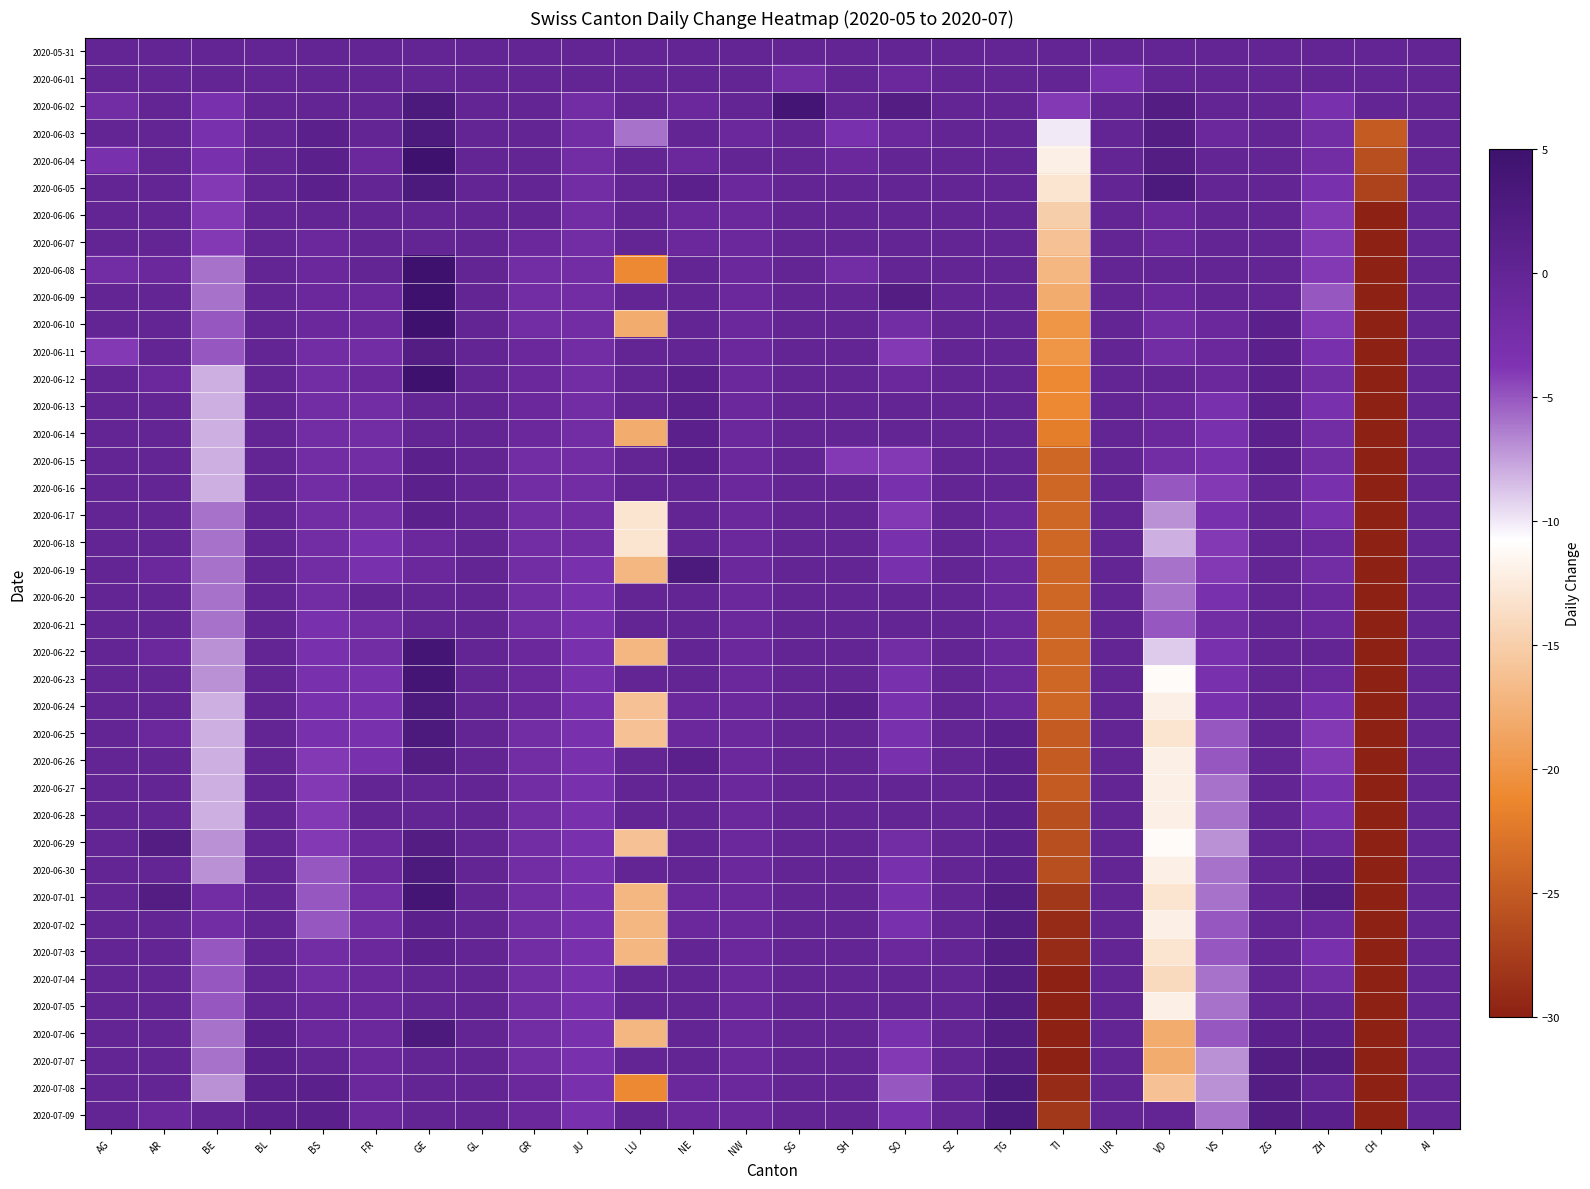

Which category has the highest value across all series?

GE